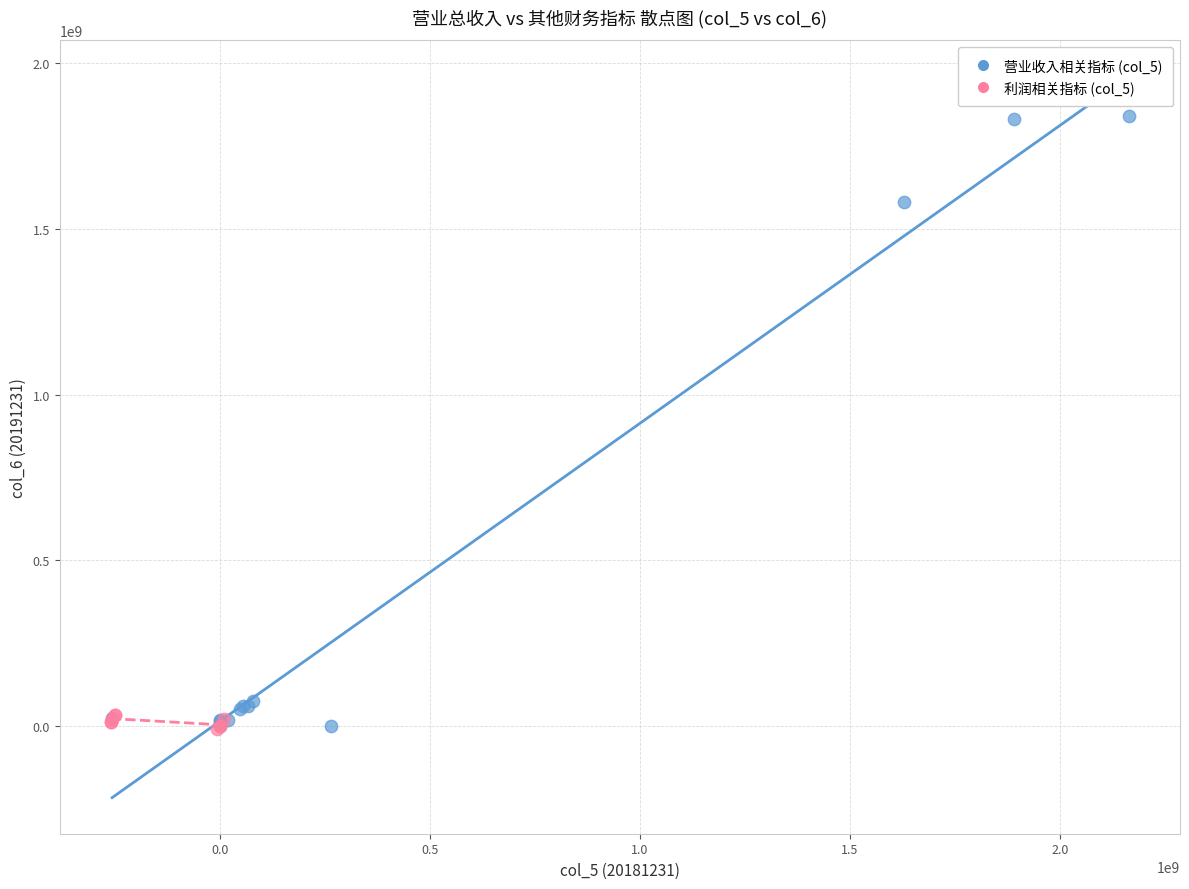

Which series has the largest Y range (max minus min)?

营业收入相关指标 (col_5)